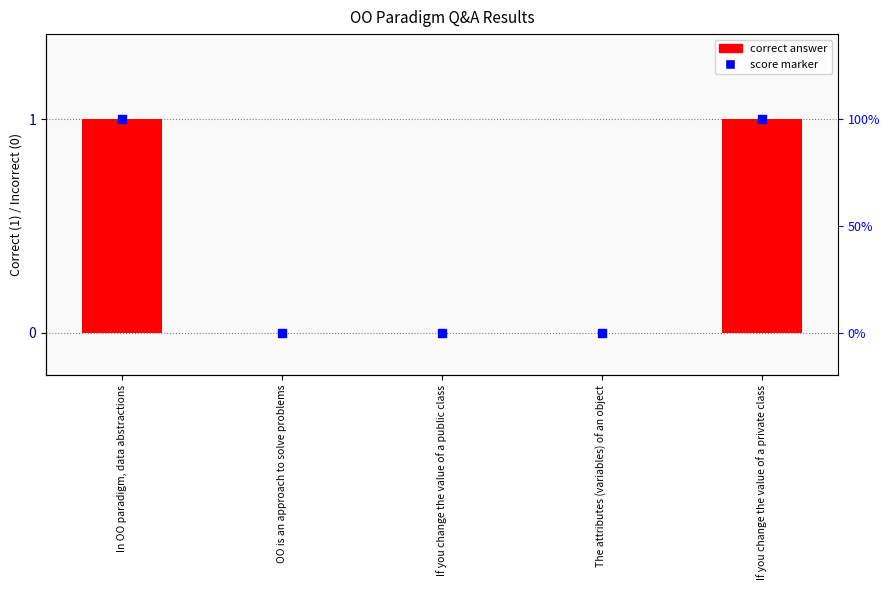

How many positive values are there?

2